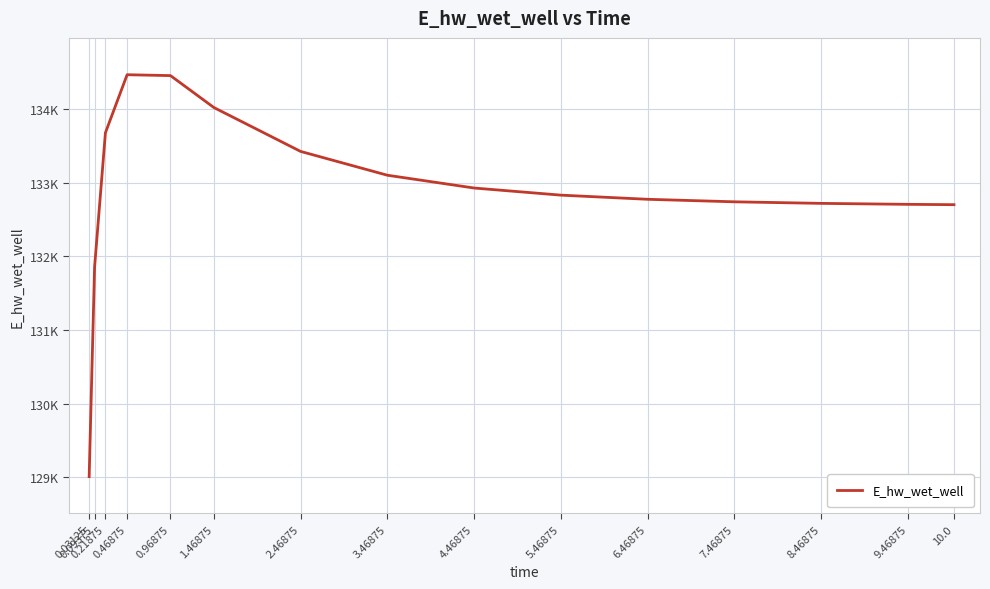

Where is the data nearest to the value 131737?

0.09375